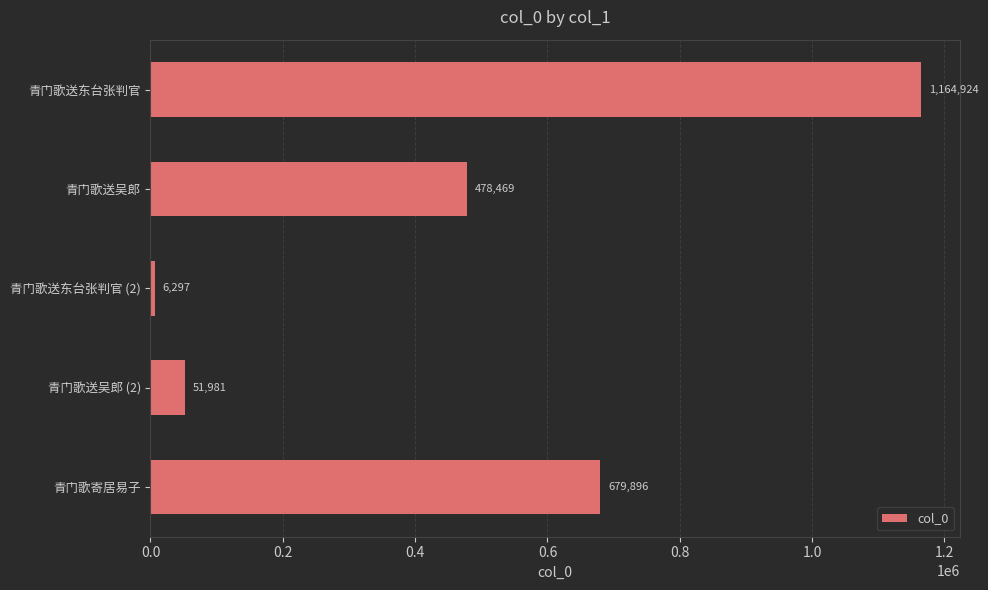

What is the change in value from 青门歌送东台张判官 (2) to 青门歌寄居易子?

+673599